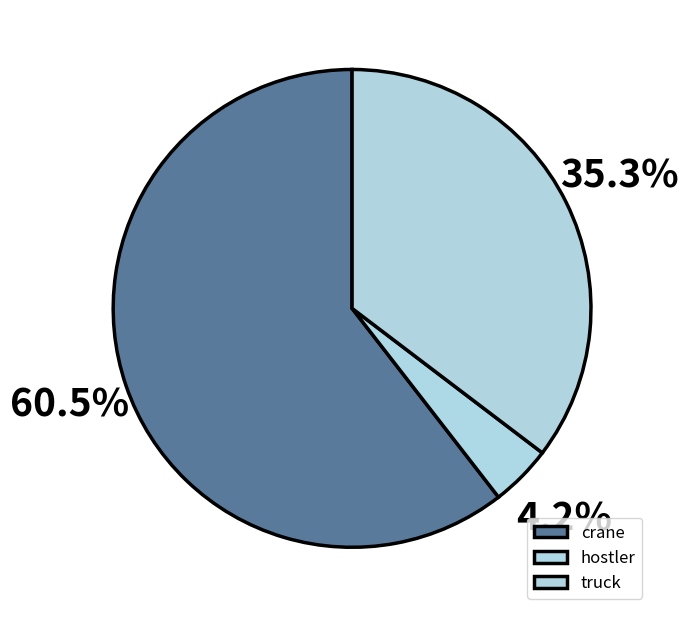

Does crane represent more than half of the total?

Yes